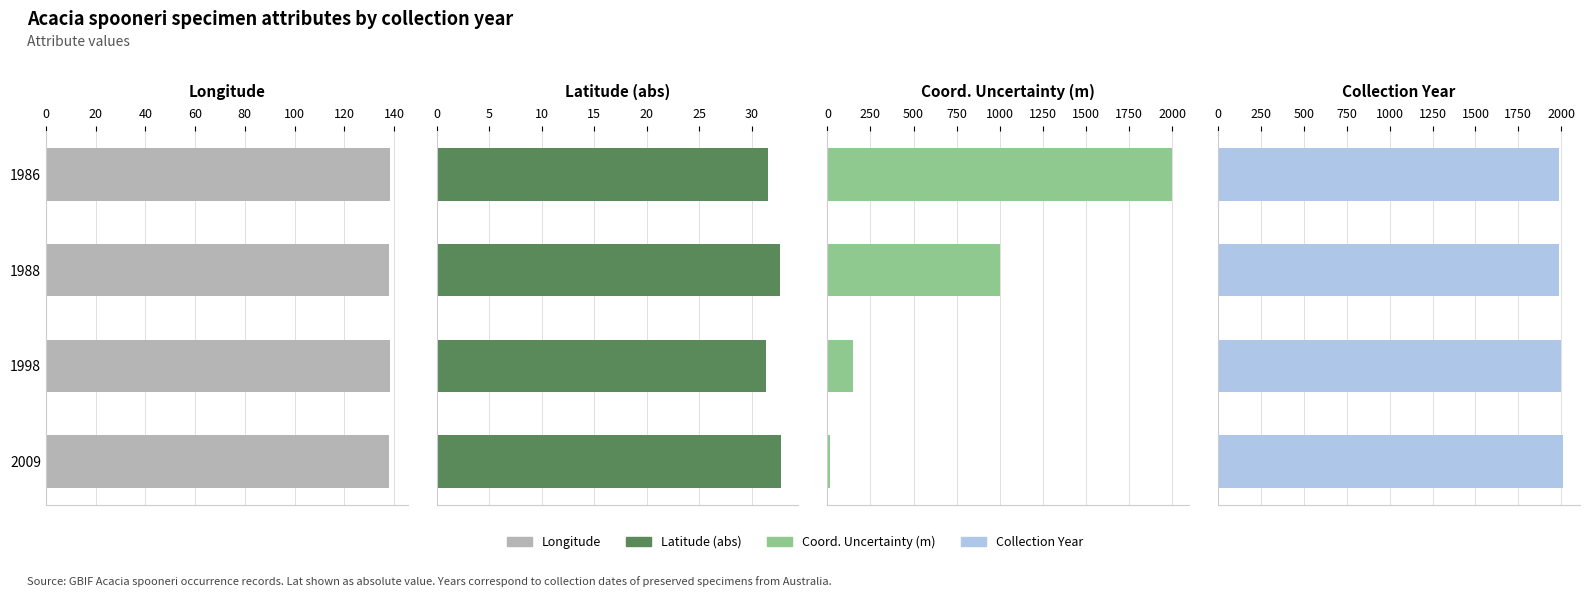

The value of Coord. Uncertainty (m) at 2009 is 7.2. True or false?

False